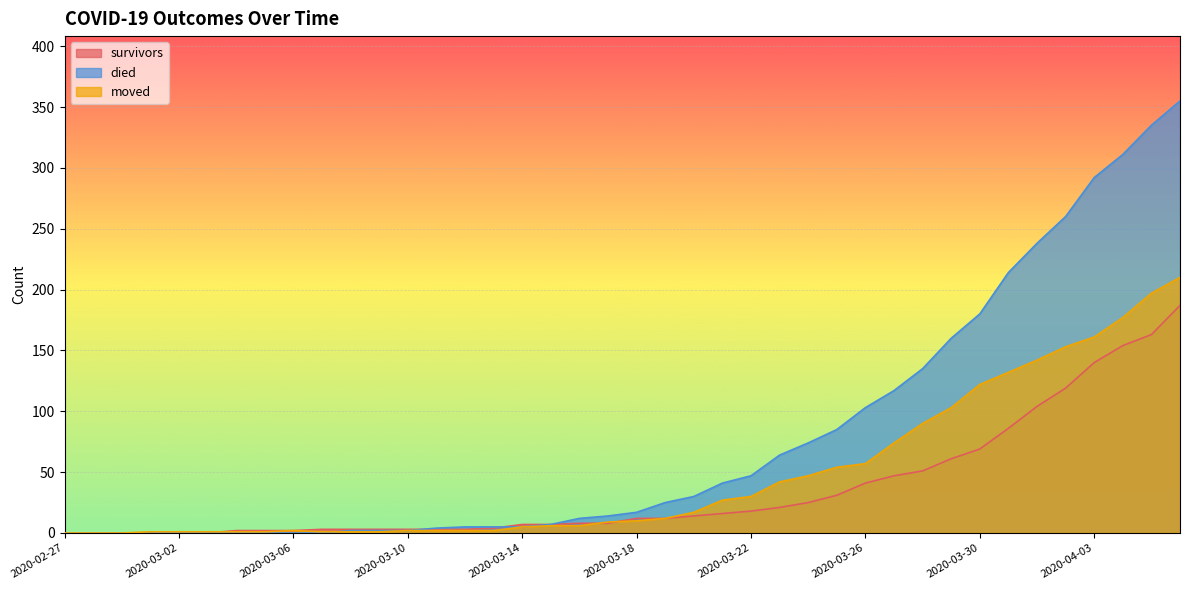

How many data points does each series have?

40